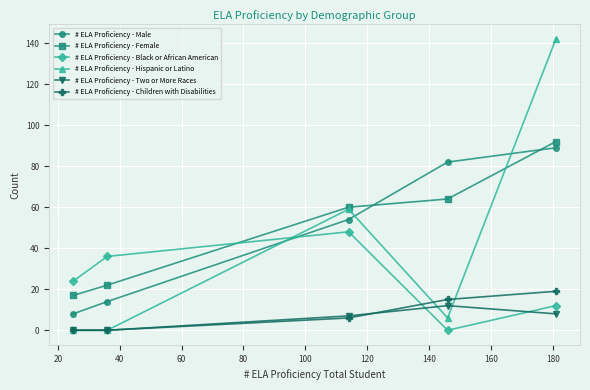

Reading left to right, what are all the values shown in this chart?

# ELA Proficiency - Male: 8	14	54	82	89
# ELA Proficiency - Female: 17	22	60	64	92
# ELA Proficiency - Black or African American: 24	36	48	0	12
# ELA Proficiency - Hispanic or Latino: 0	0	59	6	142
# ELA Proficiency - Two or More Races: 0	0	7	12	8
# ELA Proficiency - Children with Disabilities: 0	0	6	15	19